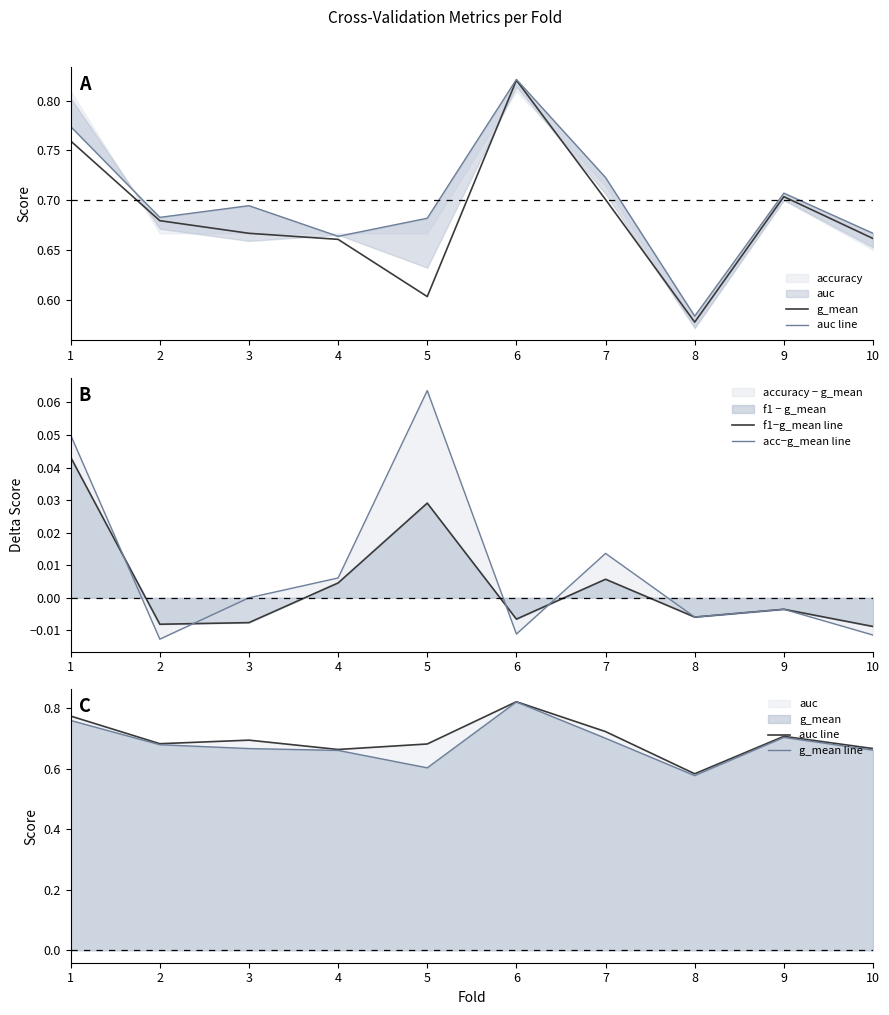

True or false: g_mean line and acc−g_mean line cross at least once.

False